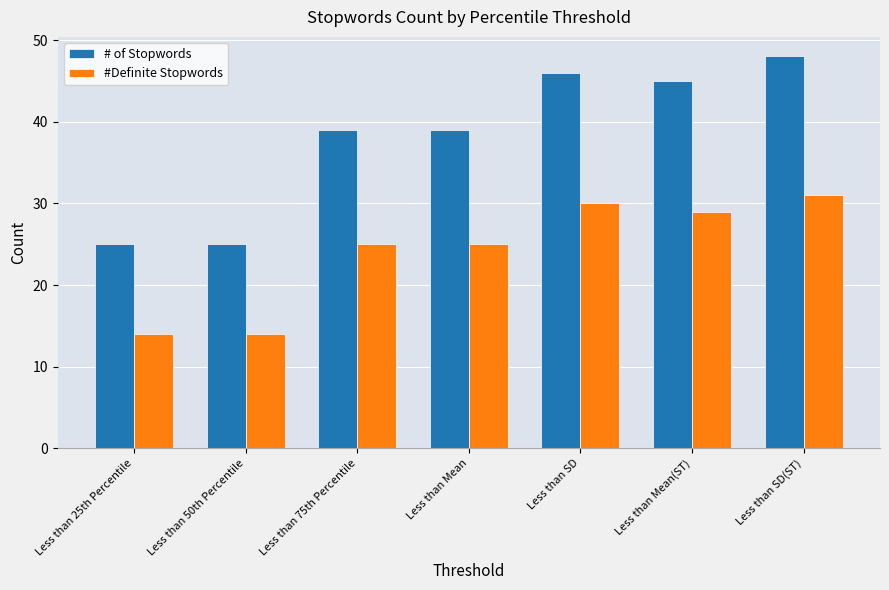

Is it true that #Definite Stopwords equals 31 at Less than SD(ST)?

True